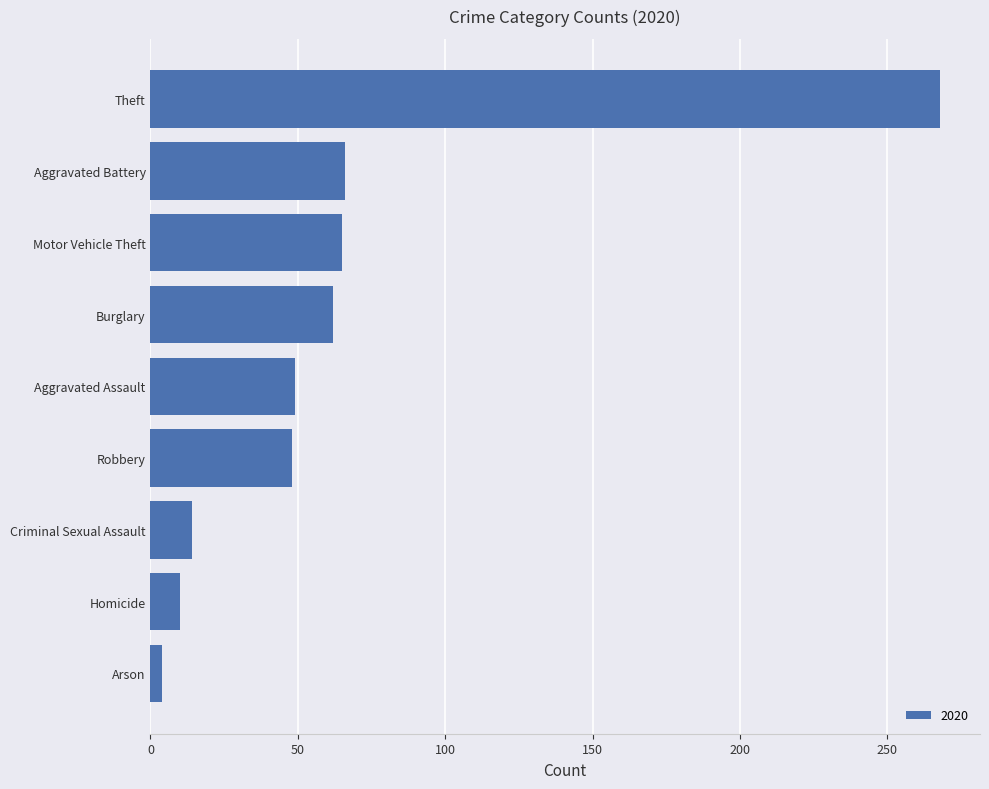

What is the difference between the values at Aggravated Assault and Motor Vehicle Theft?

16